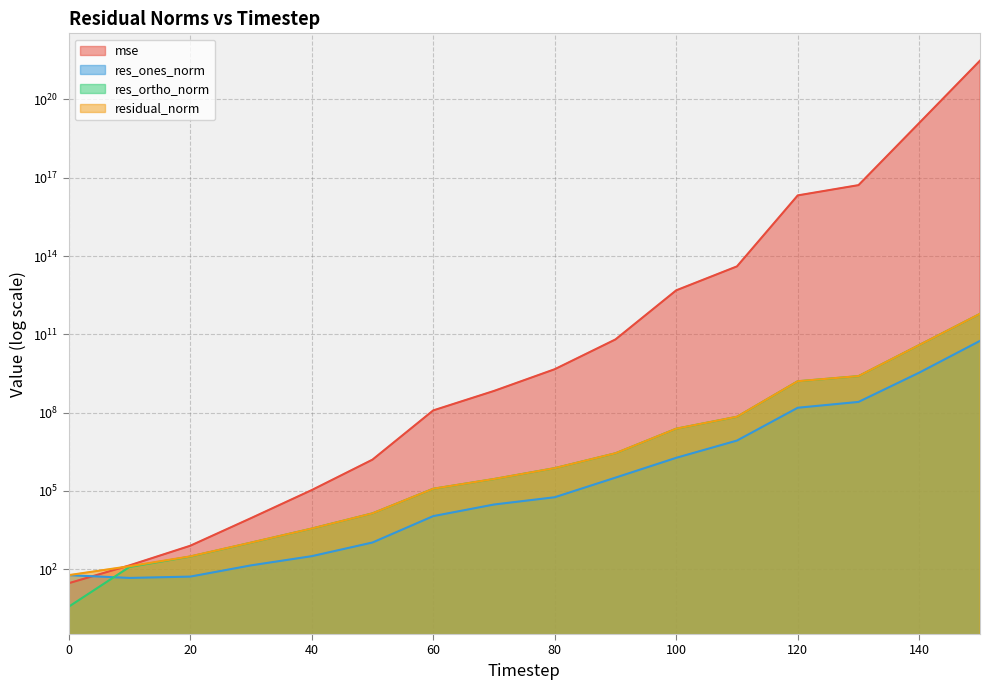

What value does the res_ones_norm series have at 40?

318.4